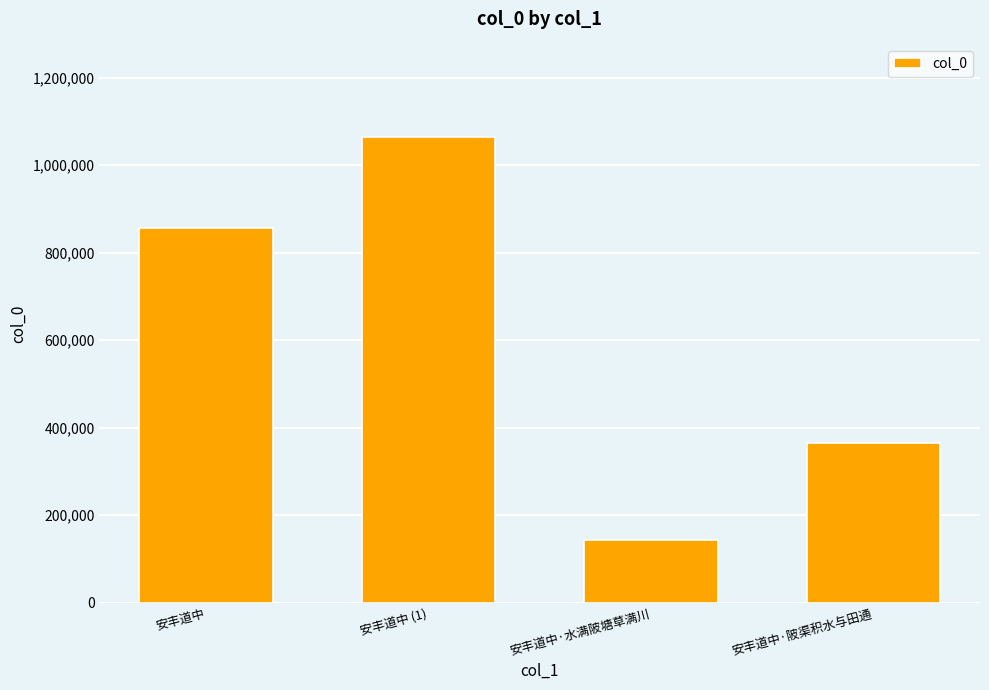

Does the chart contain any negative values?

No